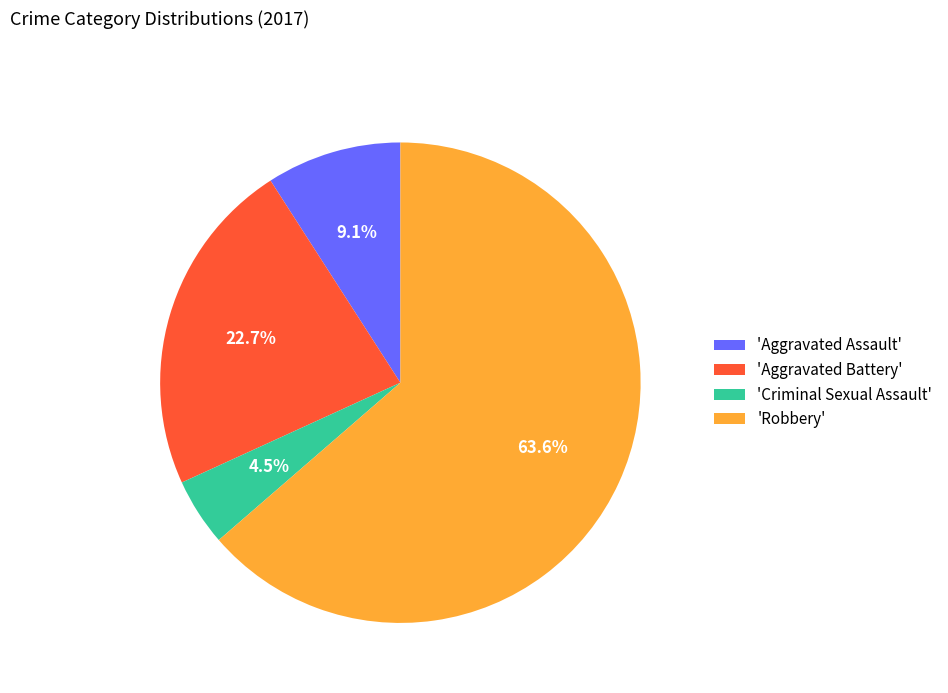

Between 'Robbery' and 'Aggravated Assault', which is larger?

'Robbery'